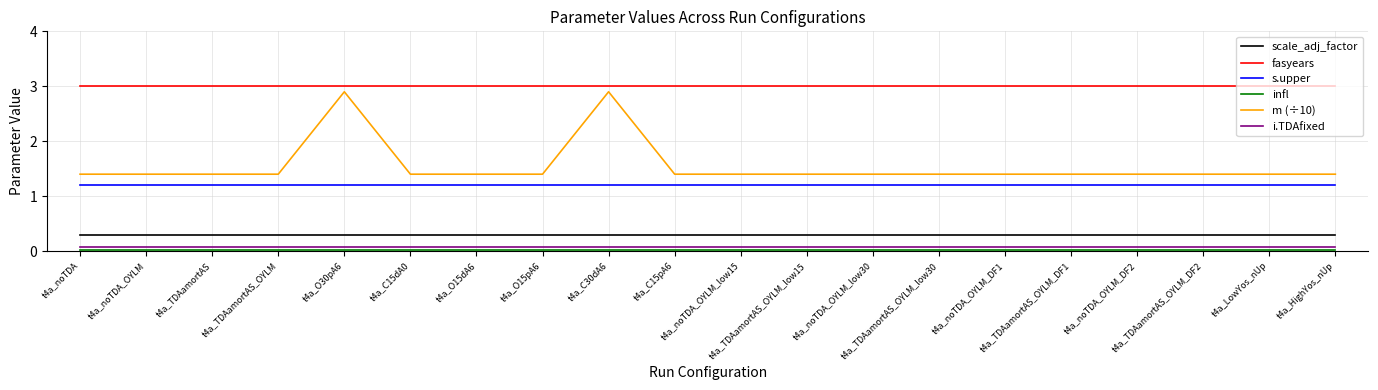

Count the m (÷10) values in the range 1 to 2.

18